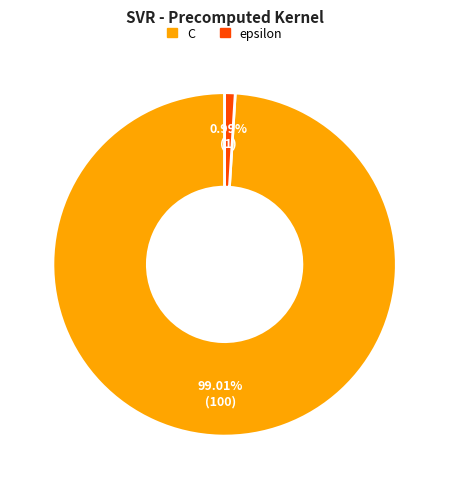

Which slice is the smallest?

epsilon